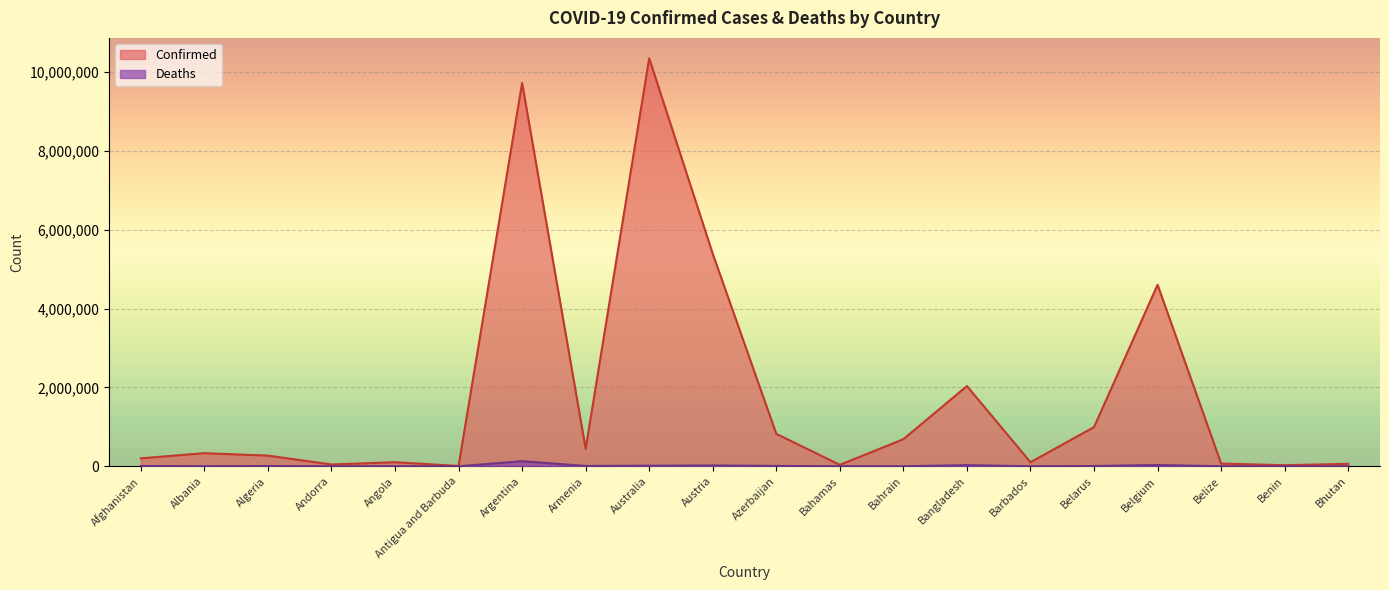

What is the difference between the Confirmed values at Australia and Belize?

10273901